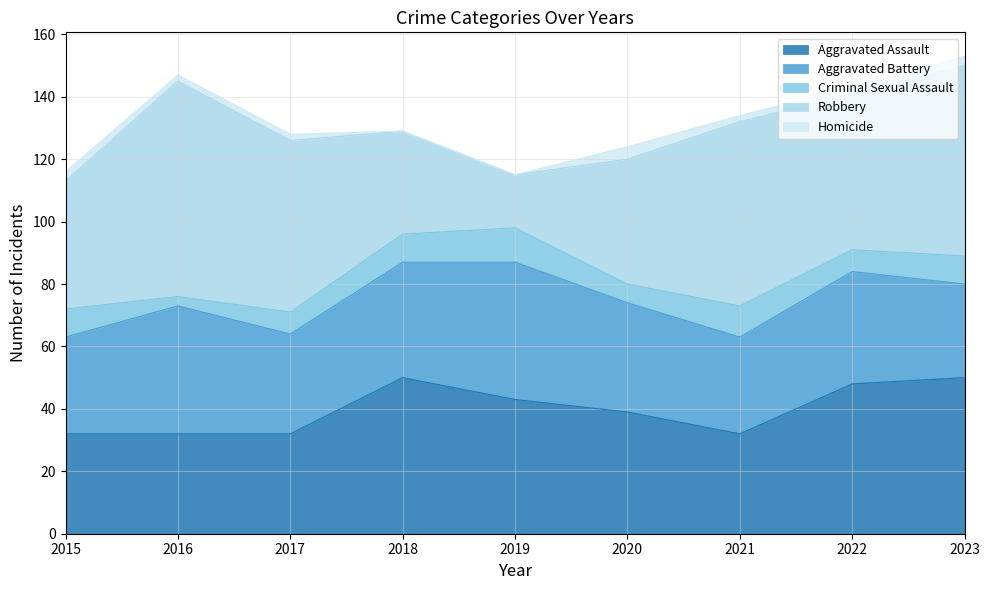

True or false: Criminal Sexual Assault has a value of 3 at 2016.

True